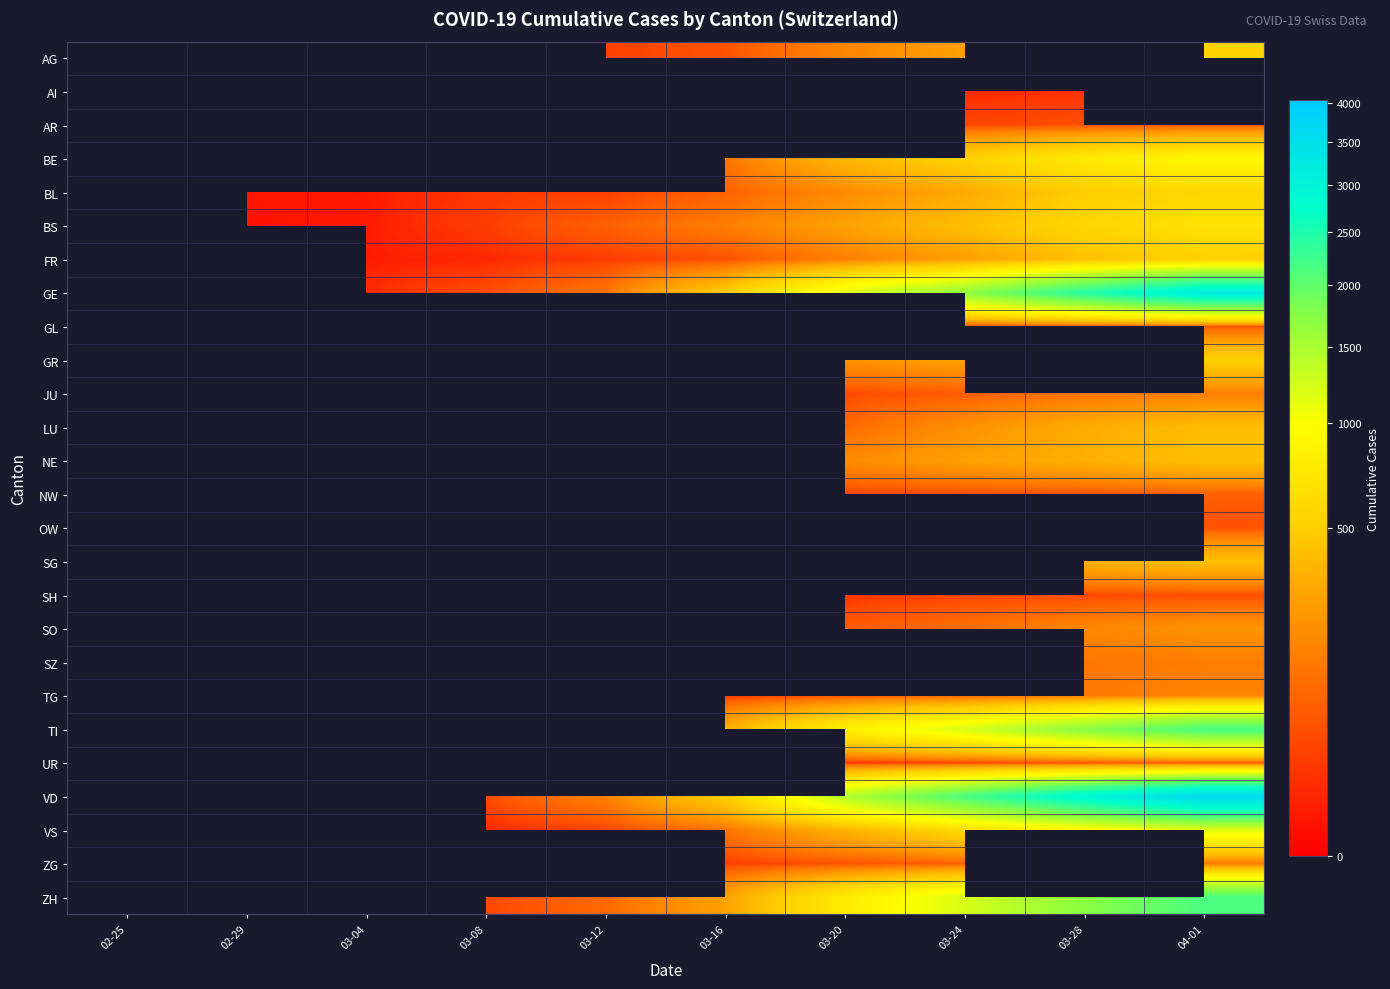

At 03-16, list the series in order from smallest to largest.

BL, AI, AR, JU, ZG, FR, BE, AG, BS, GE, GL, GR, LU, NE, NW, OW, SG, SH, SO, SZ, TG, VS, ZH, TI, UR, VD